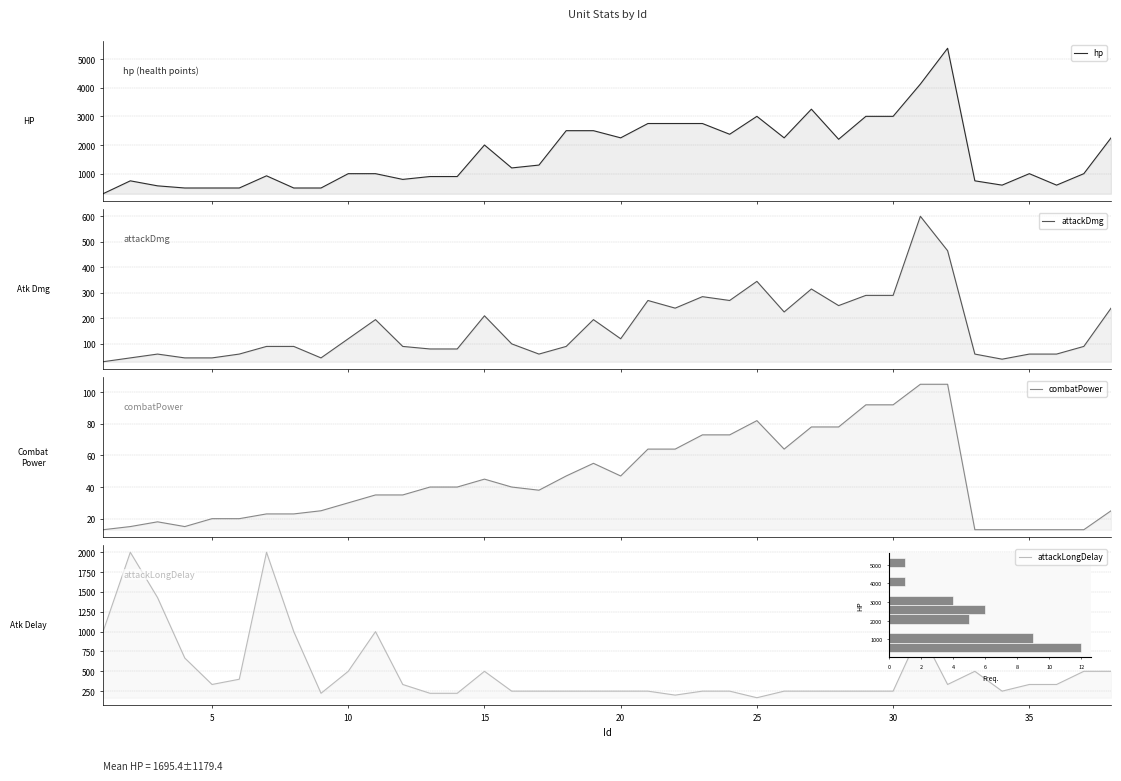

What is the sum of all attackLongDelay values?

19202